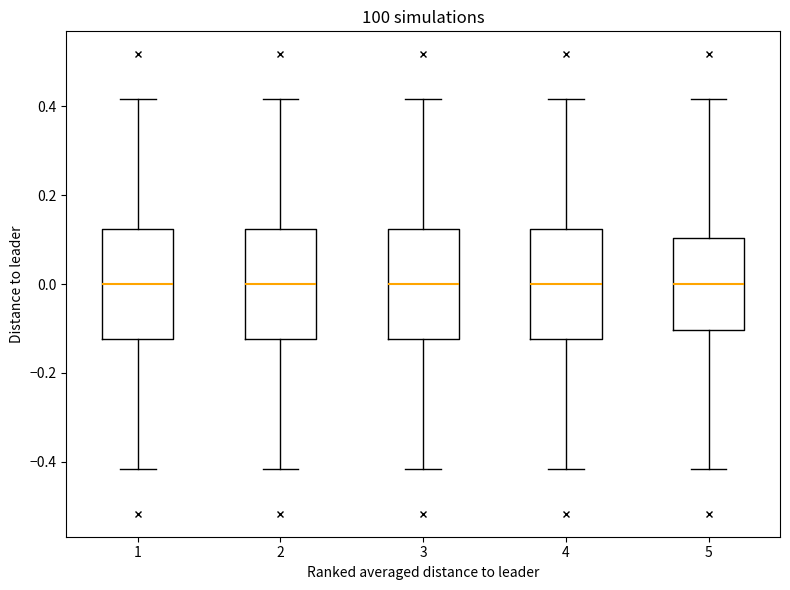

Where does the lower whisker of the box at x = 2 end on the y-axis? The values are not printed on the chart, so give them approximately, as read against the axis.

-0.42